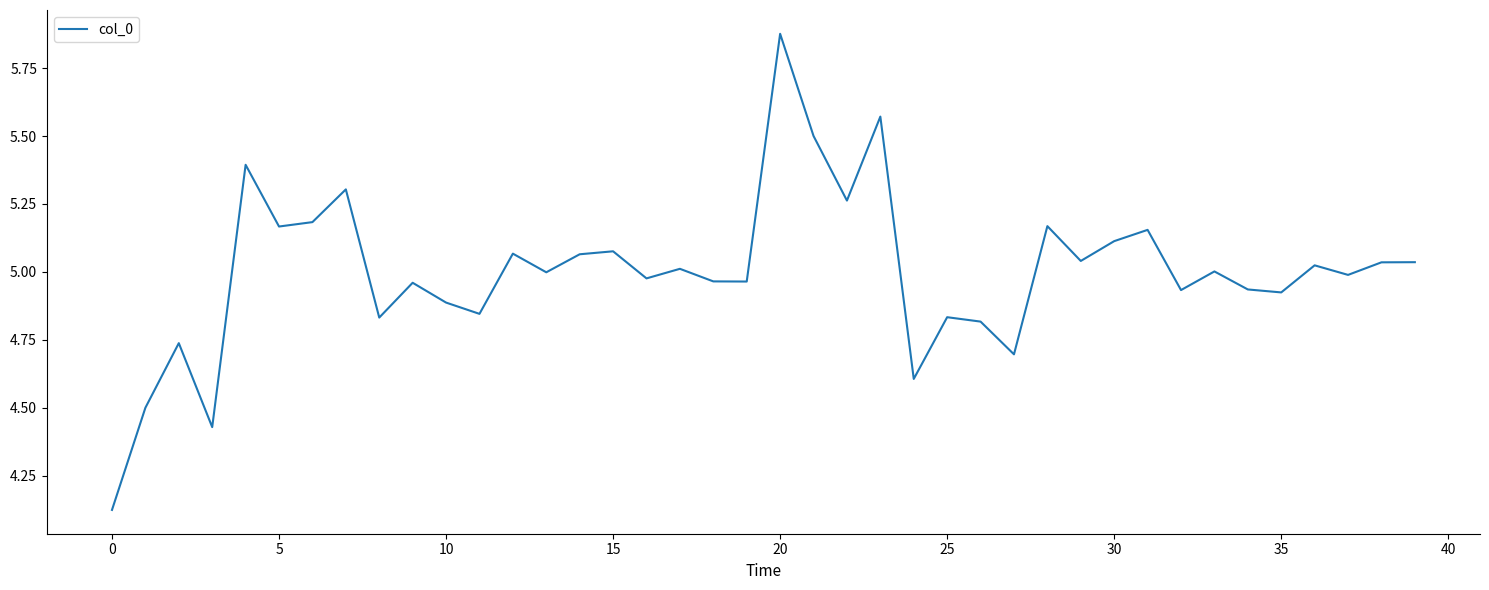

Which has a higher value, 20 or 10?

20